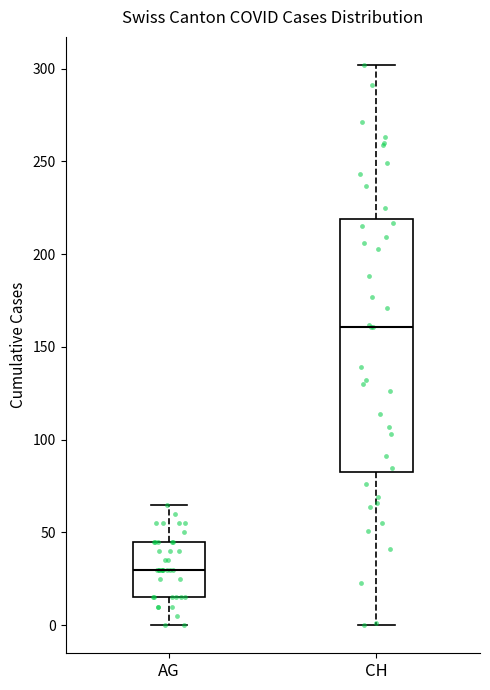

Reading left to right, read every box against the y-axis: the position of its median line, the range the box covers, and the ends of its whiskers. The values are not printed on the chart, so give them approximately, as read against the axis.

AG: median 30, box 15 to 45, whiskers 0 to 65
CH: median 160, box 85 to 220, whiskers 0 to 300